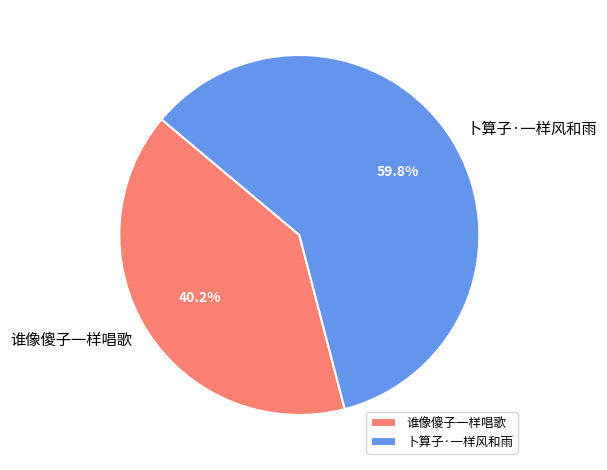

Which slice is the largest?

卜算子·一样风和雨